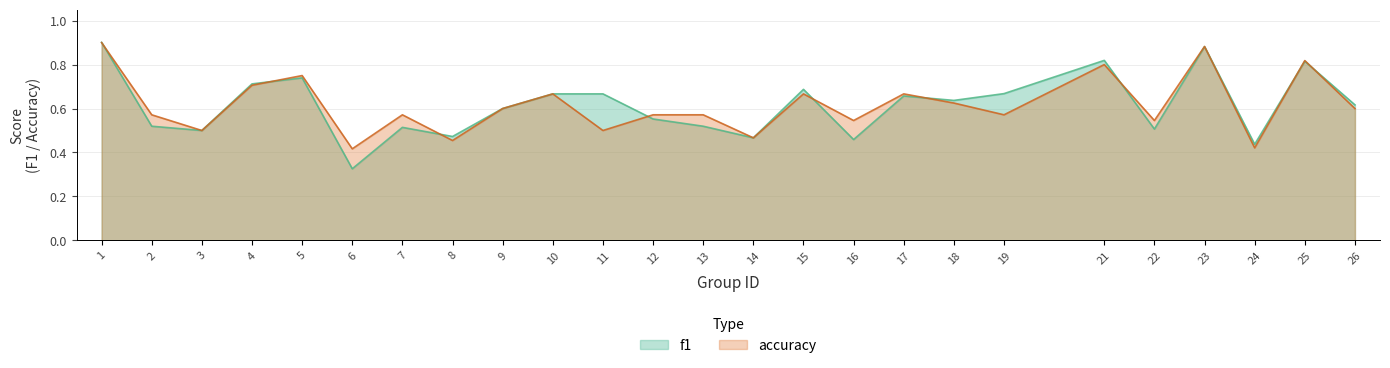

The value of f1 at 8 is 0.5. True or false?

True